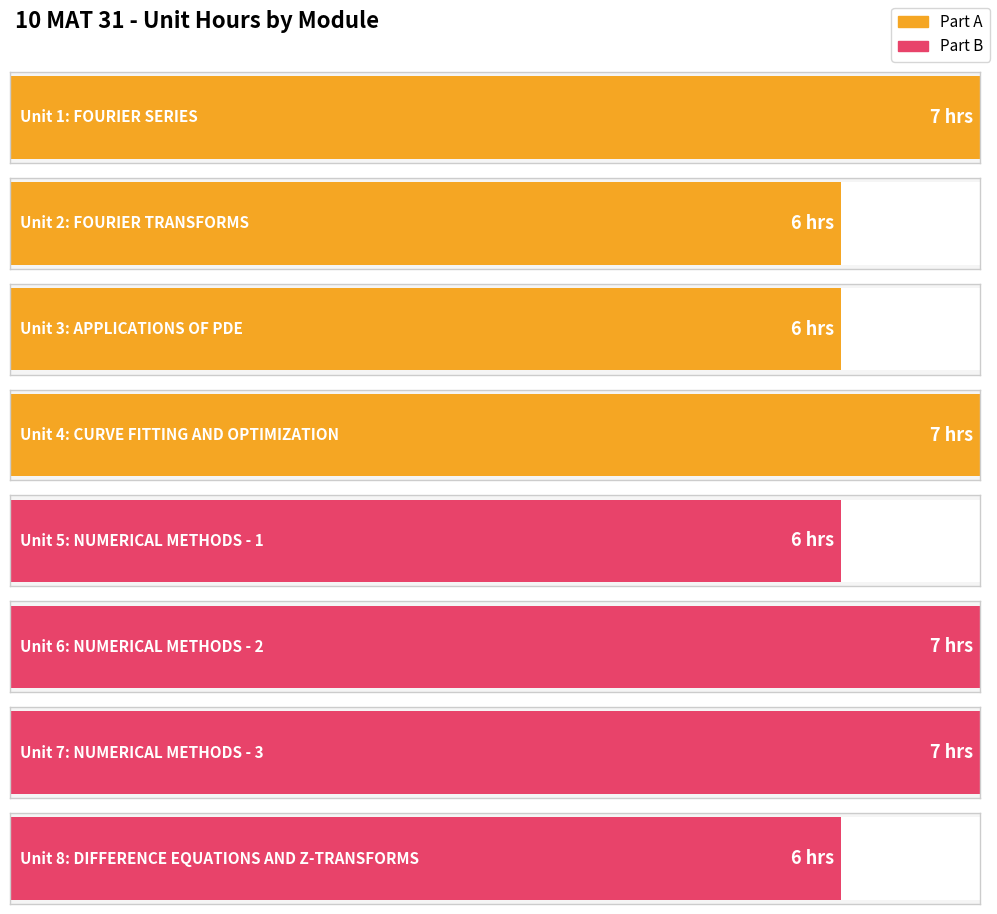

The value at 7 is 10. True or false?

False